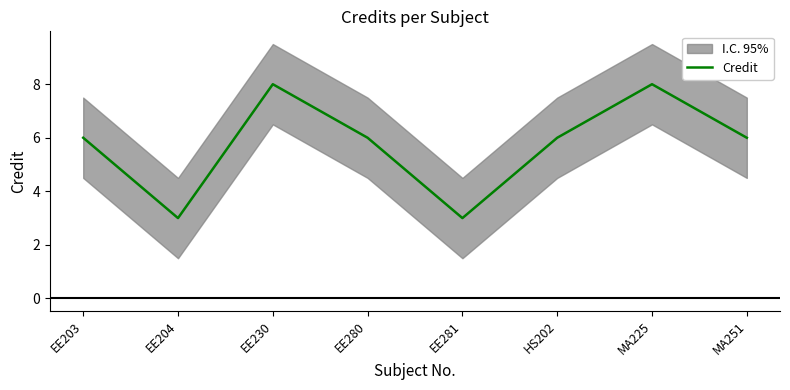

How many lines are shown in the chart?

1